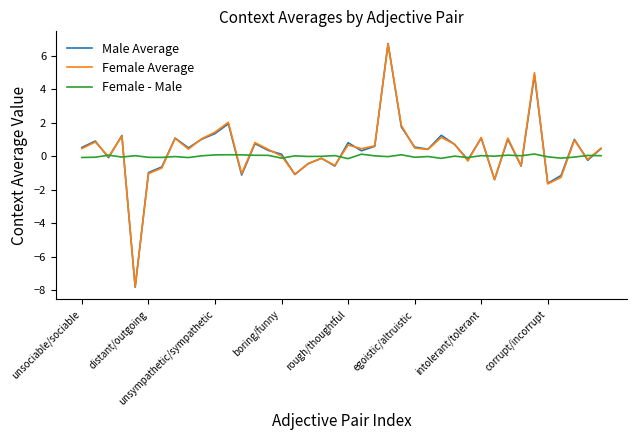

Which series has the largest range (max minus min)?

Male Average